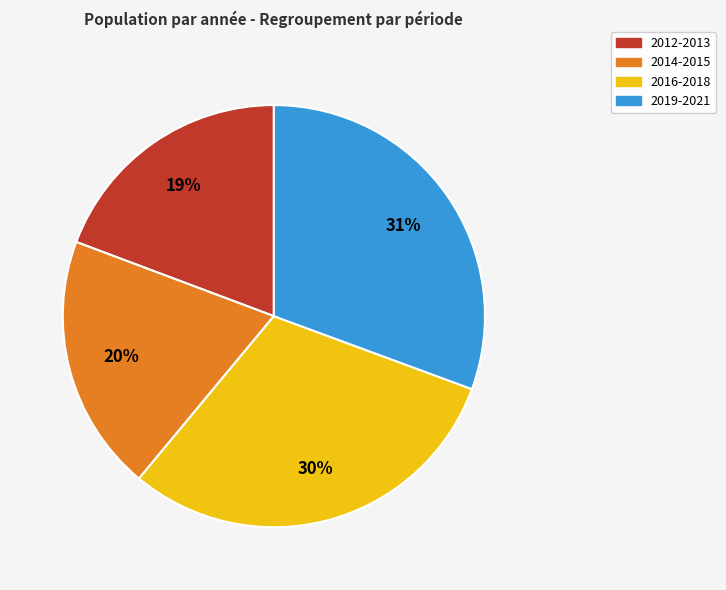

Count the number of slices in the pie.

4